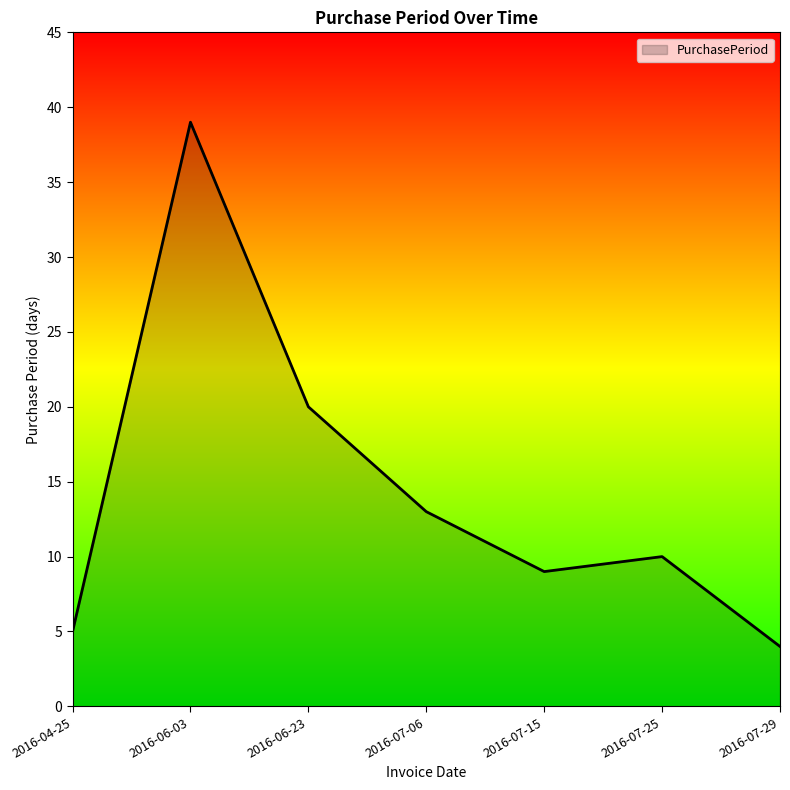

What position from the right is 2016-04-25?

7